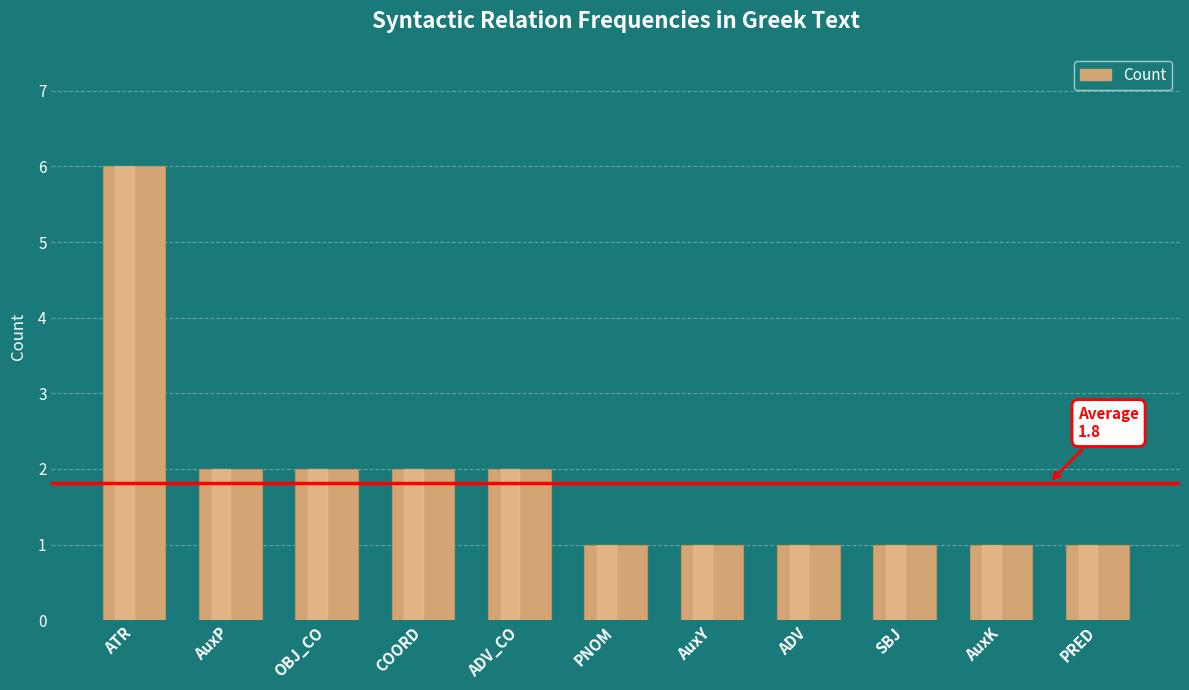

What position from the right is PNOM?

6